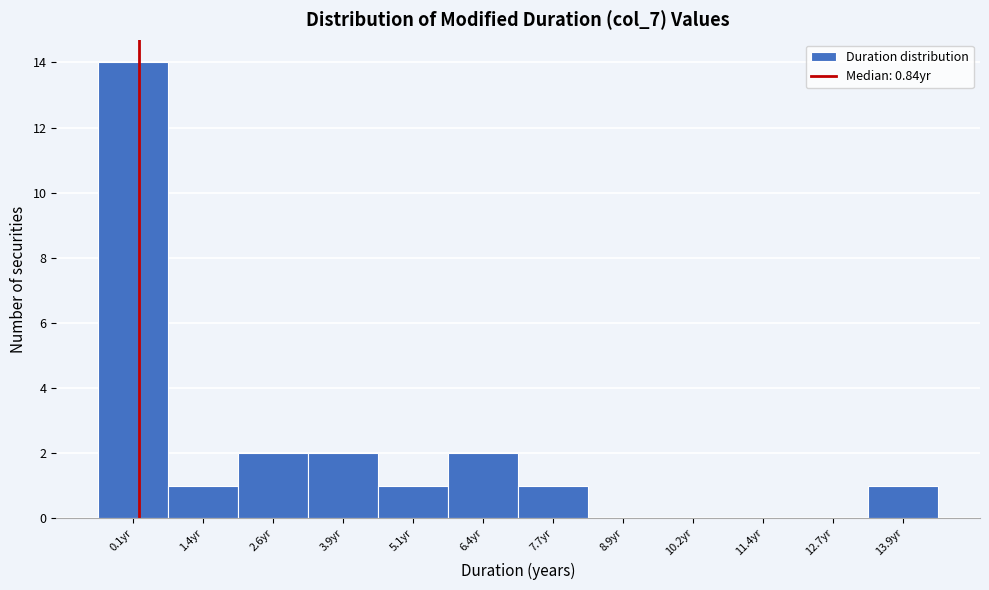

Reading right to left, extract all data points from this chart.

13.9yr=1	12.7yr=0	11.4yr=0	10.2yr=0	8.9yr=0	7.7yr=1	6.4yr=2	5.1yr=1	3.9yr=2	2.6yr=2	1.4yr=1	0.1yr=14